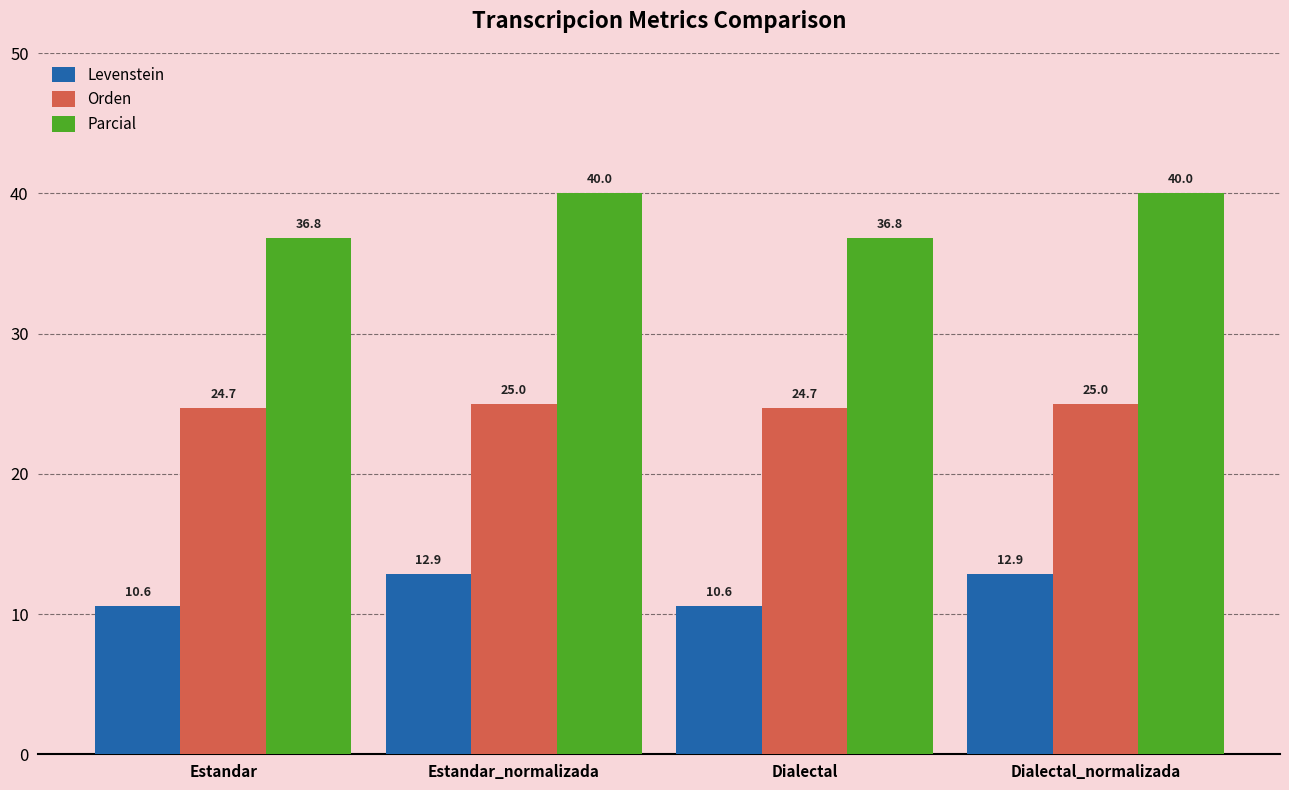

What is the average value of the Orden series?

24.8